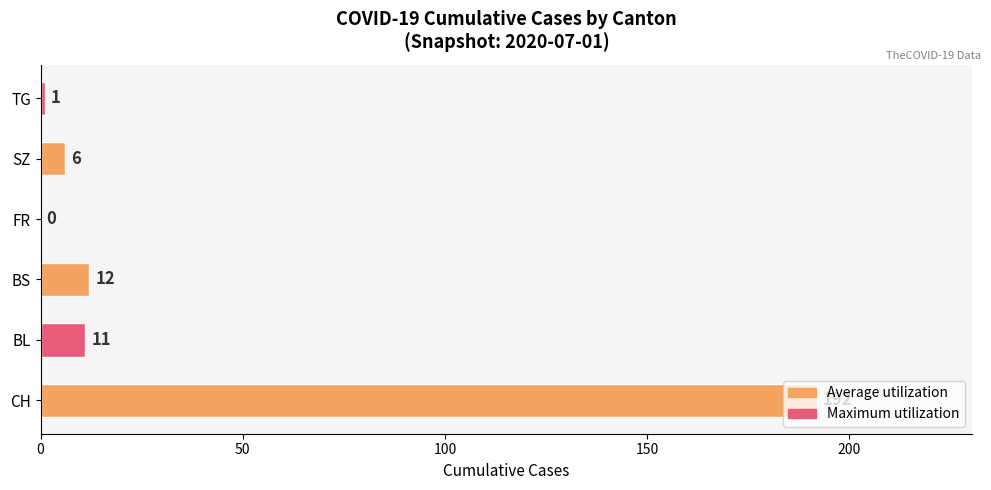

What is the change in value from BS to TG?

-11